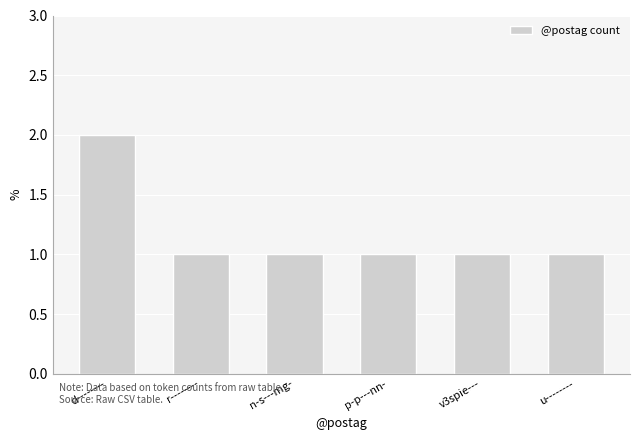

What is the value of the 4th bar from the left?

1